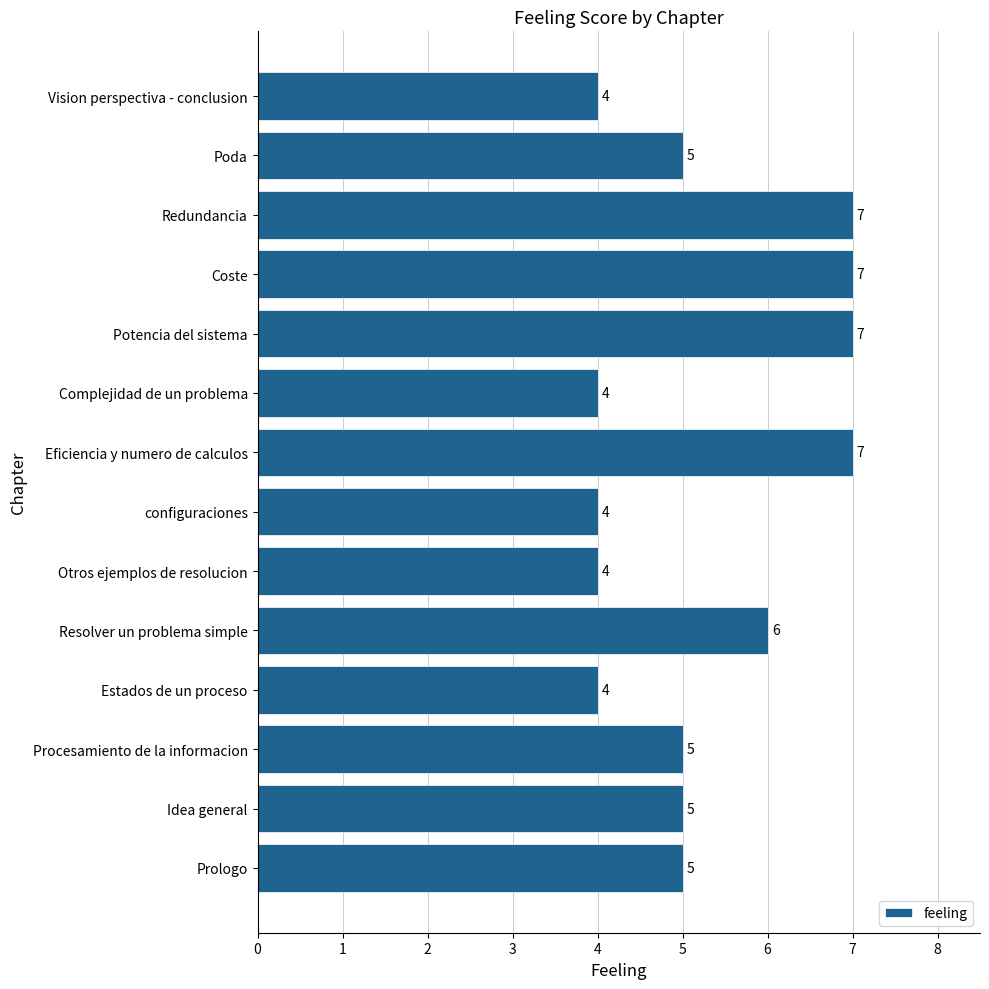

What is the change in value from Procesamiento de la informacion to Eficiencia y numero de calculos?

+2